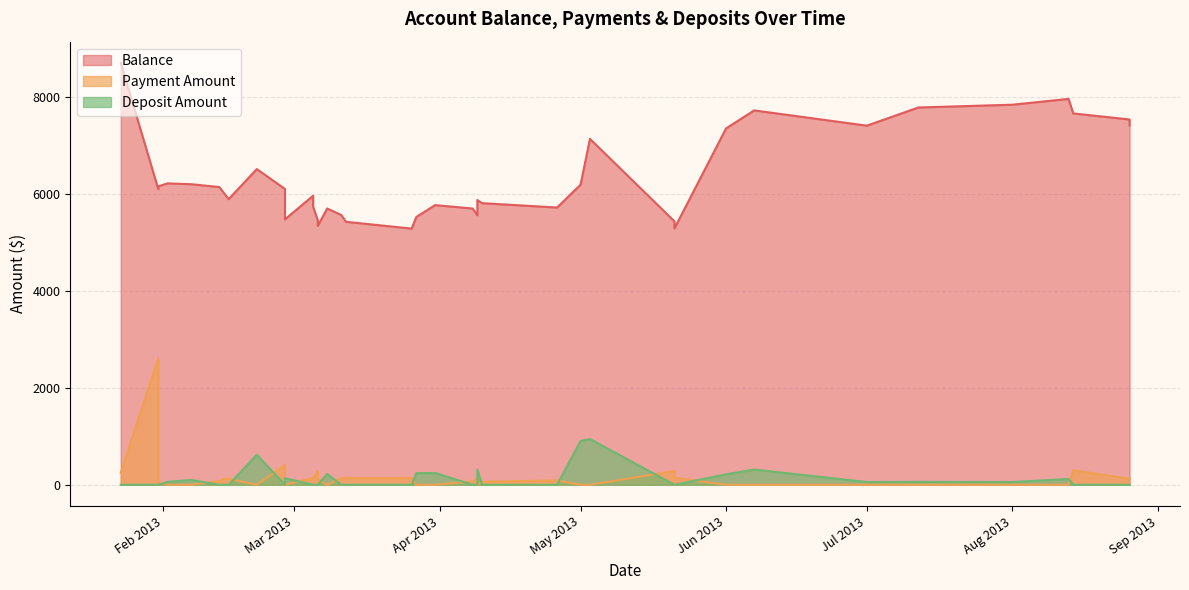

What is the value of the Balance point at the 37th from the left?

7967.1